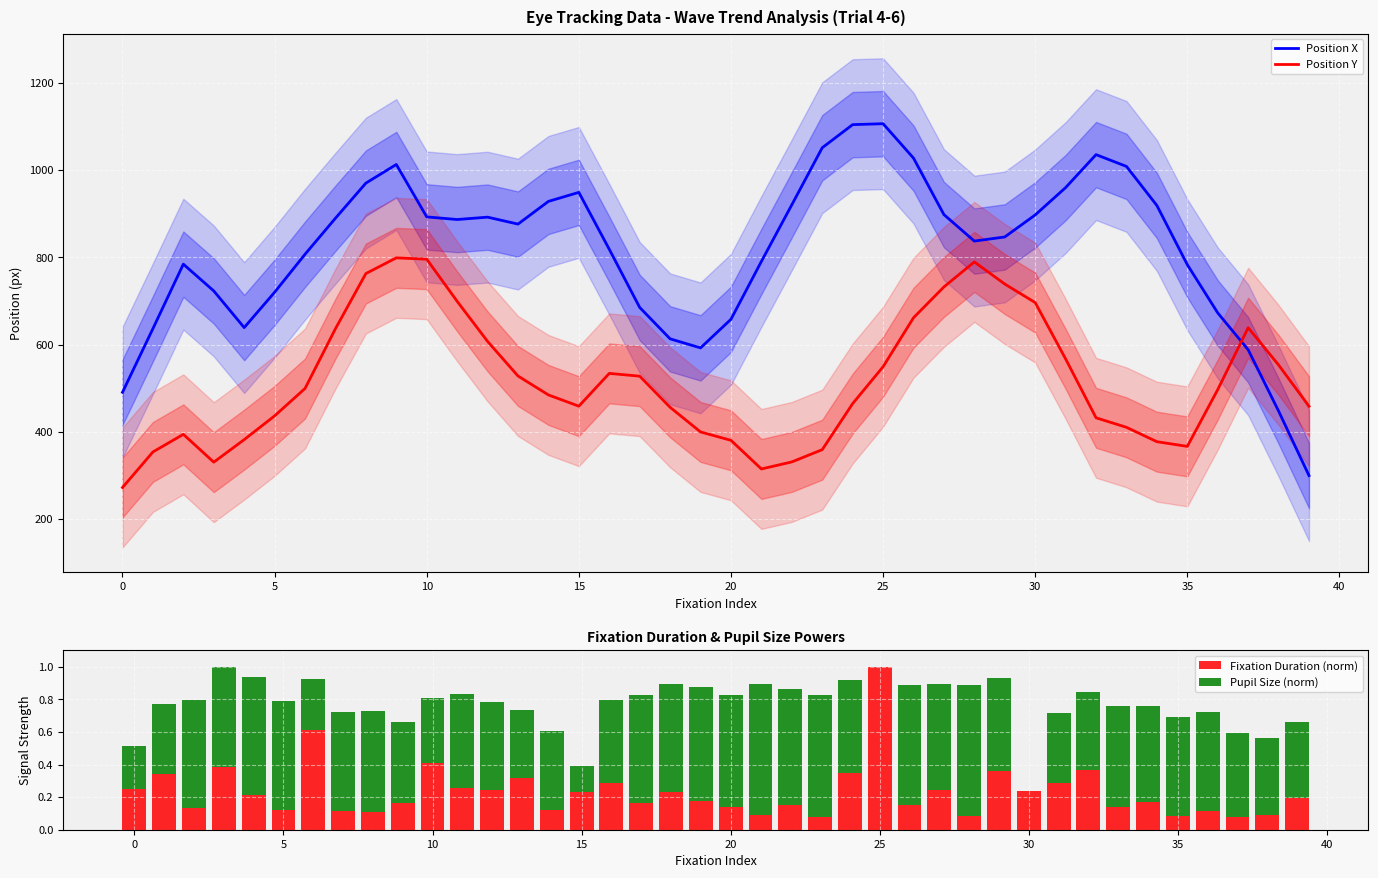

What is the label of the 18th bar from the right?

22